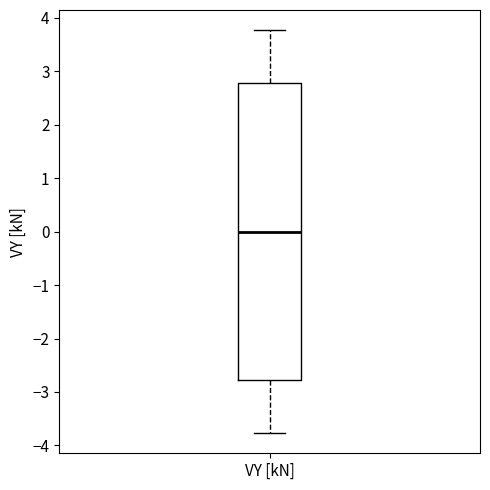

Where is the lower edge of the box for VY [kN] on the y-axis? The values are not printed on the chart, so give them approximately, as read against the axis.

-2.8